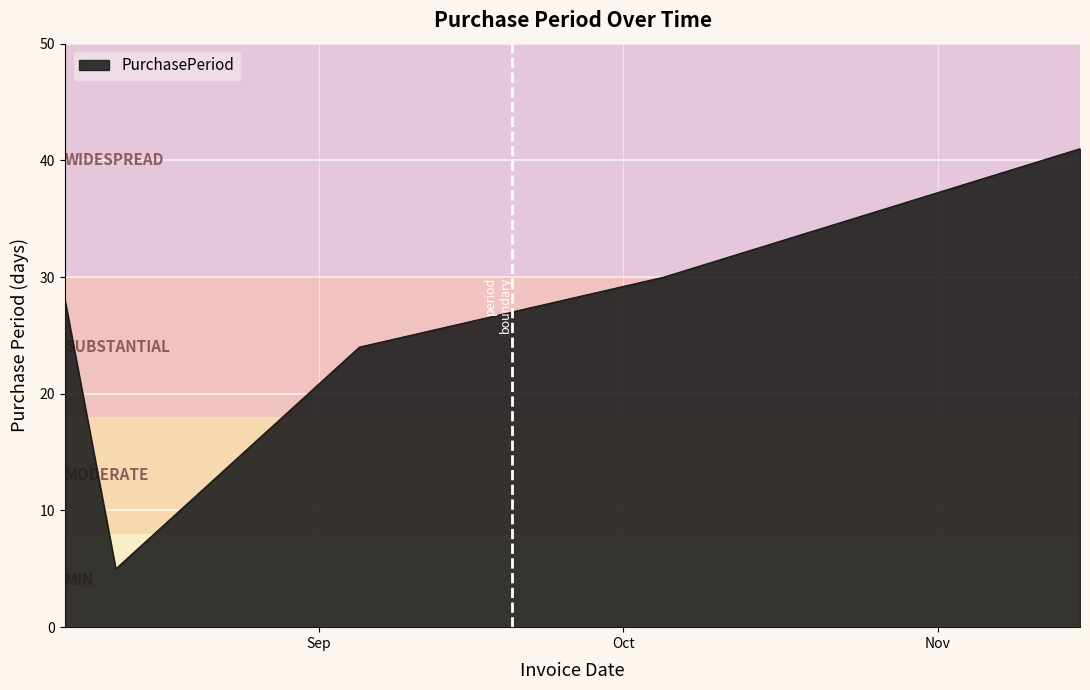

Reading left to right, transcribe all the data shown in this chart.

28	5	24	30	41